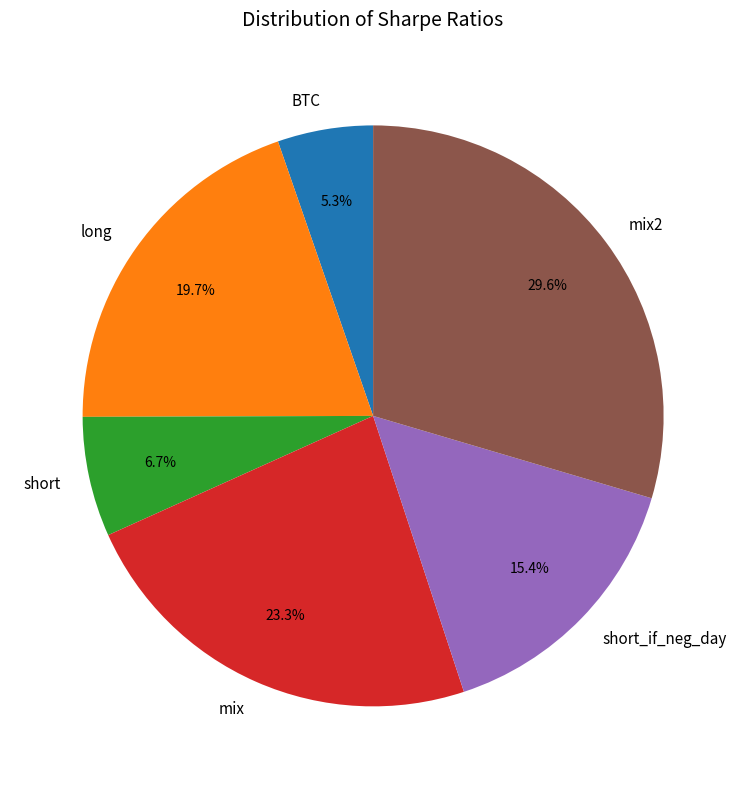

Is it true that short_if_neg_day is 15% of the pie?

True